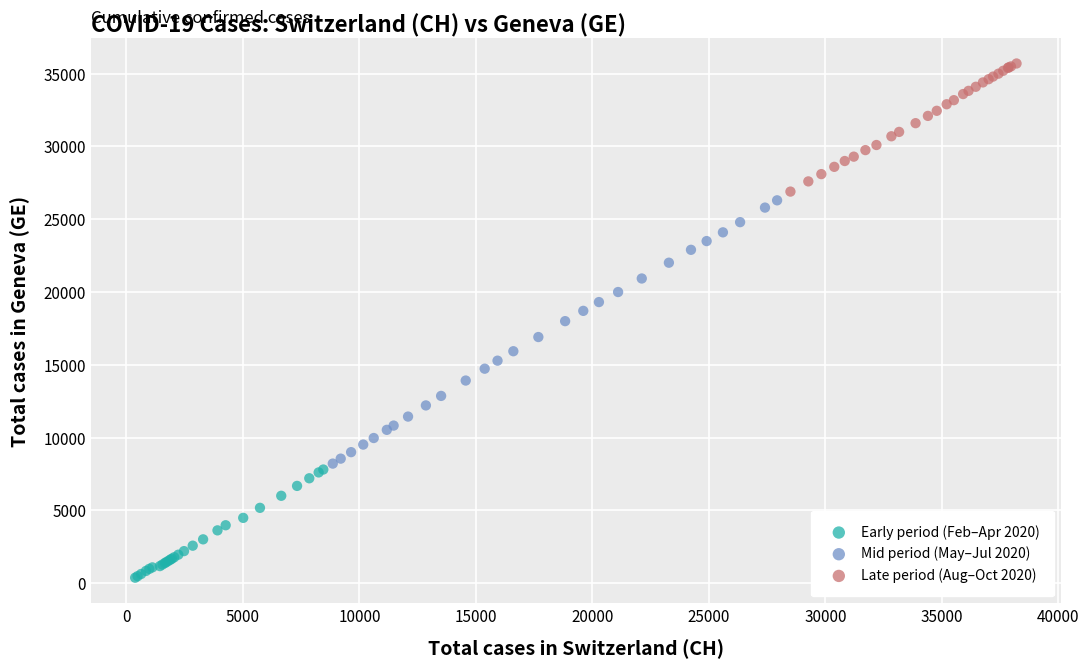

Which series contains the lowest Y value?

Early period (Feb–Apr 2020)